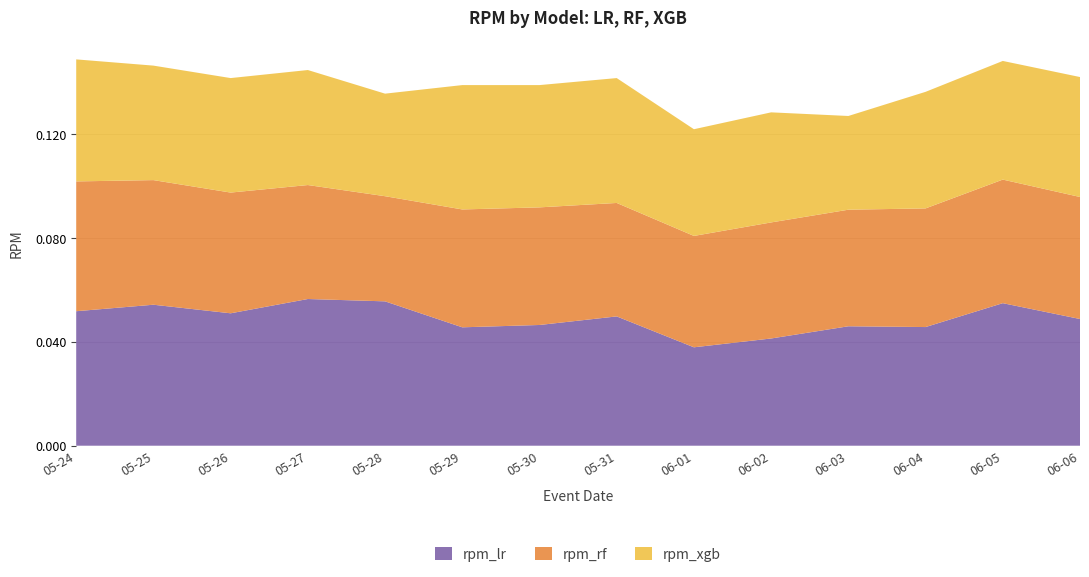

Reading left to right, list all the values displayed in this chart.

rpm_lr: 0.1	0.1	0.1	0.1	0.1	0.0	0.0	0.0	0.0	0.0	0.0	0.0	0.1	0.0
rpm_rf: 0.1	0.0	0.0	0.0	0.0	0.0	0.0	0.0	0.0	0.0	0.0	0.0	0.0	0.0
rpm_xgb: 0.0	0.0	0.0	0.0	0.0	0.0	0.0	0.0	0.0	0.0	0.0	0.0	0.0	0.0